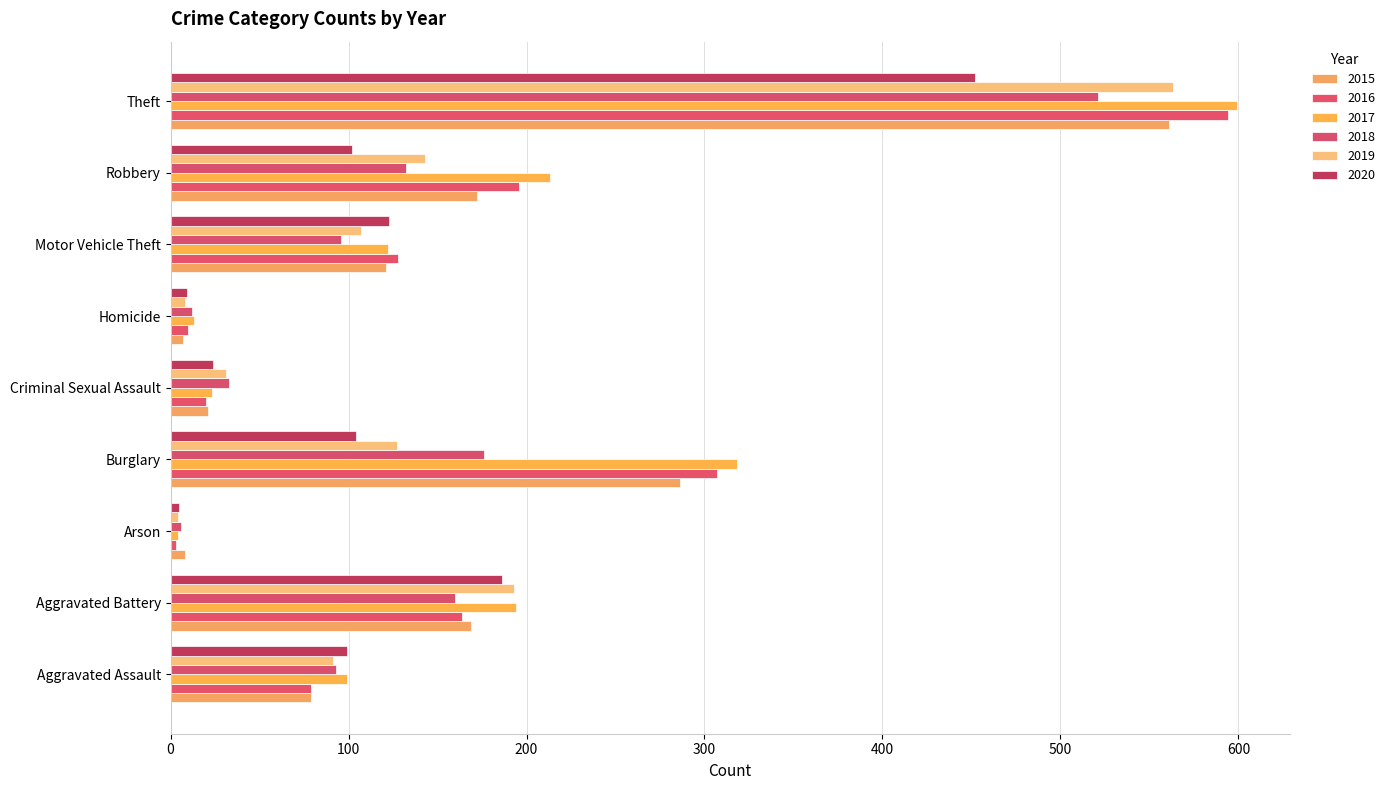

What is the difference between the maximum and second lowest values in the 2015 series?

553